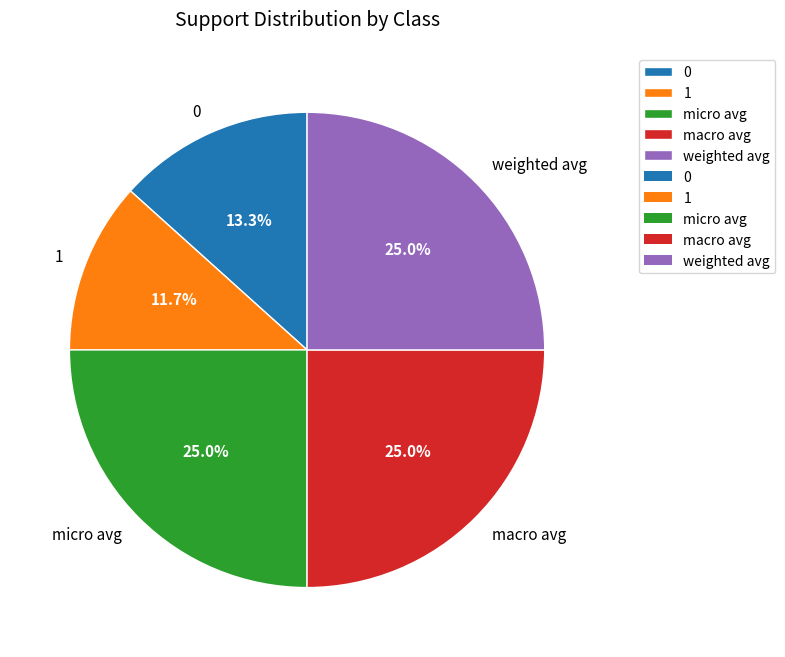

Count the number of slices in the pie.

5